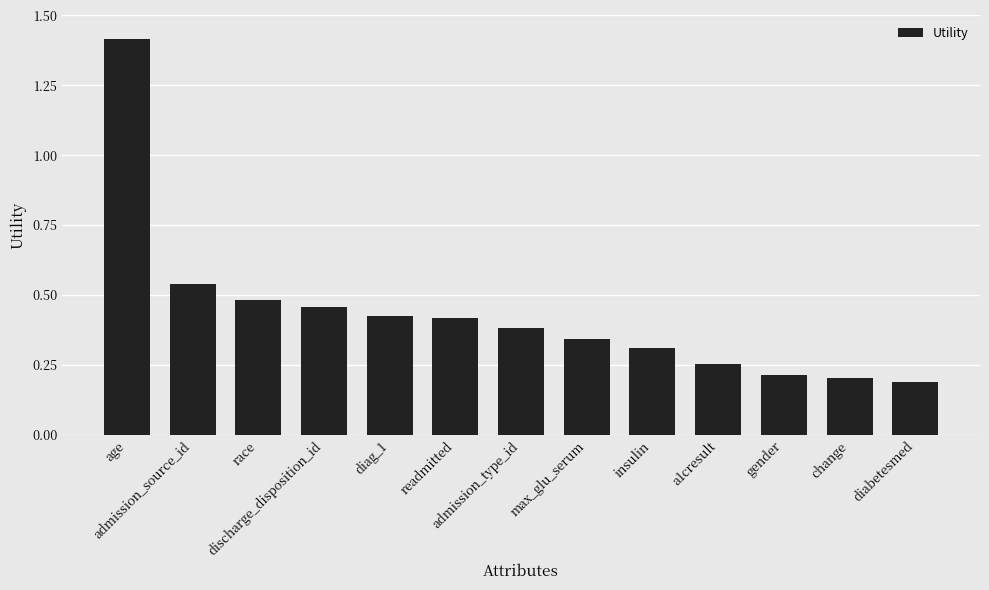

What is the value of the 13th bar from the left?

0.2